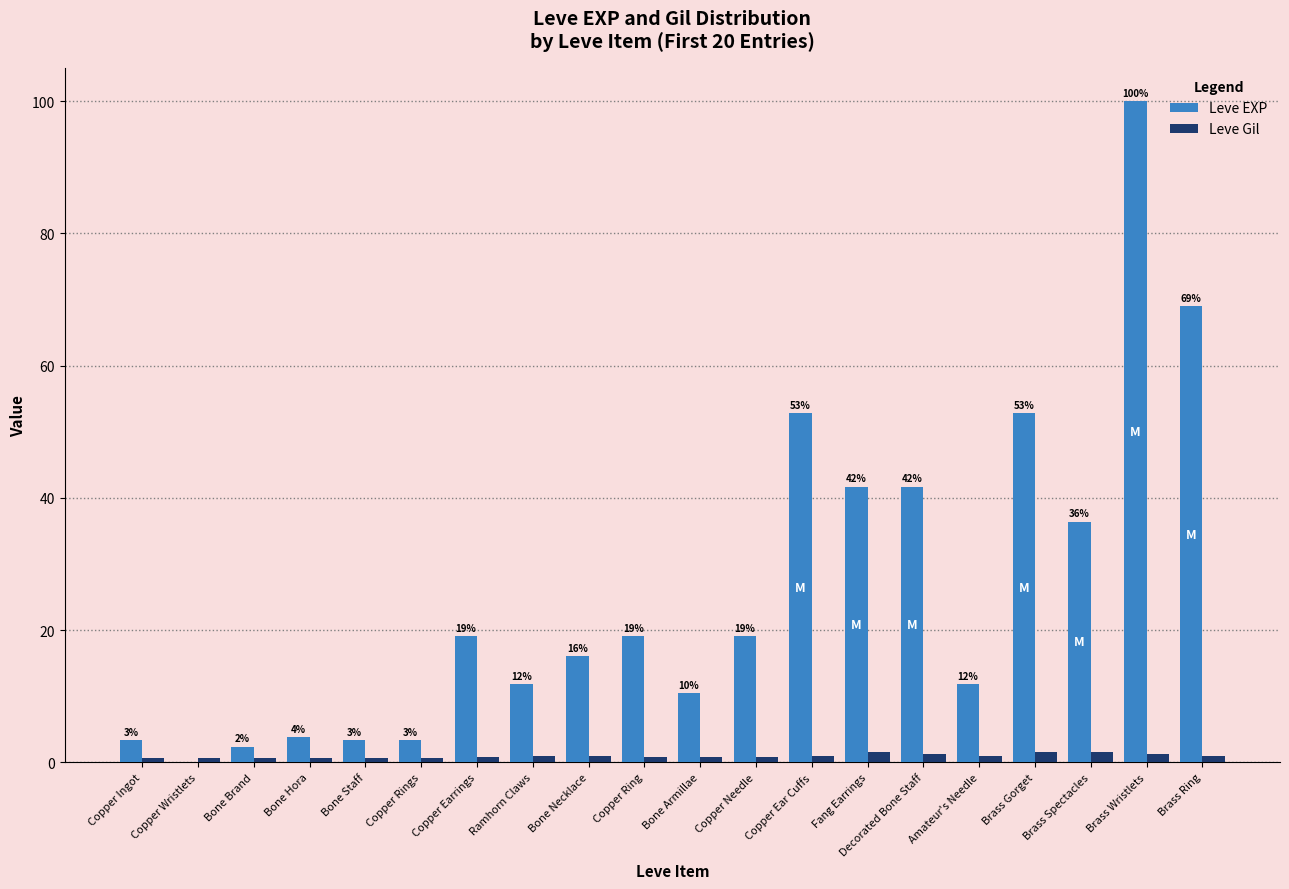

What is the sum of all Leve EXP values?

517.8